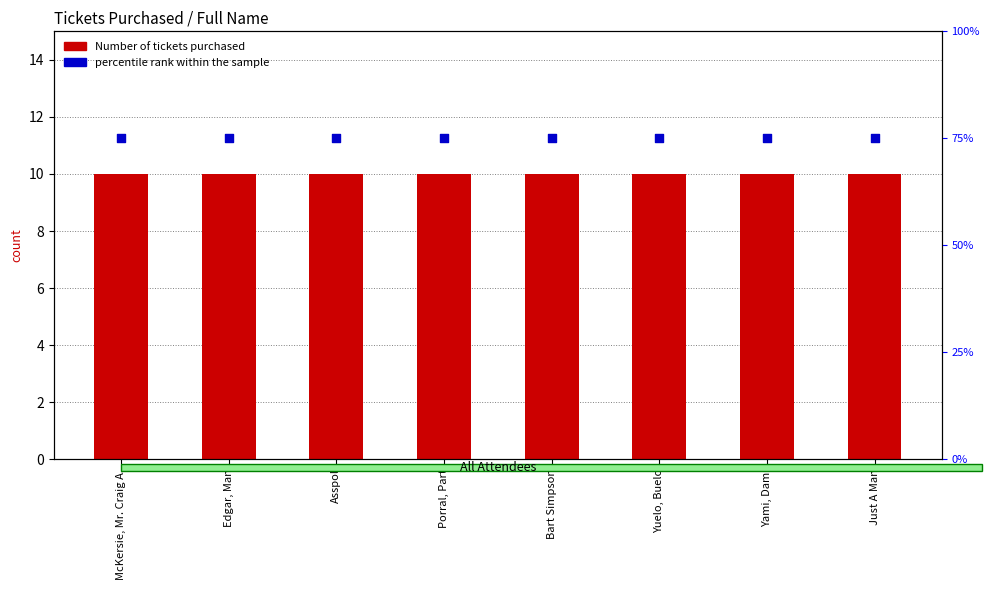

Which series has the widest spread of Y values?

Number of tickets purchased